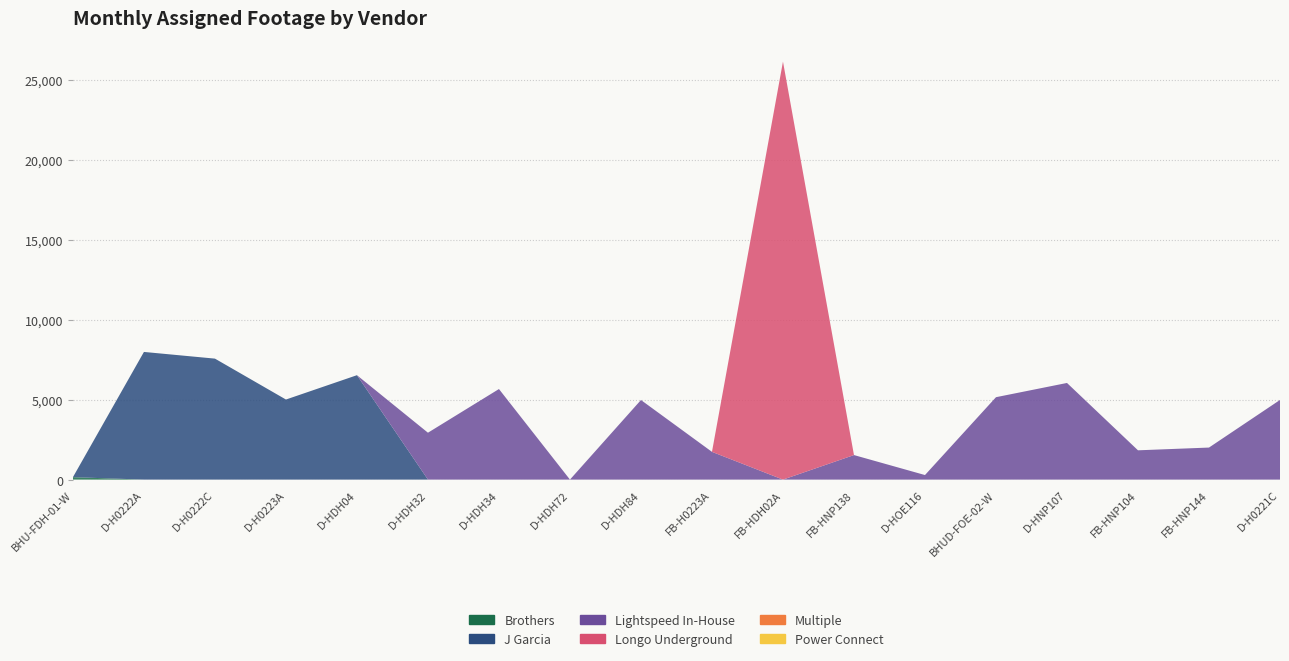

Reading right to left, list all the values displayed in this chart.

Brothers: D-H0221C=0	FB-HNP144=0	FB-HNP104=0	D-HNP107=0	BHUD-FOE-02-W=0	D-HOE116=0	FB-HNP138=0	FB-HDH02A=0	FB-H0223A=0	D-HDH84=0	D-HDH72=0	D-HDH34=0	D-HDH32=0	D-HDH04=0	D-H0223A=0	D-H0222C=0	D-H0222A=0	BHU-FDH-01-W=153
J Garcia: D-H0221C=0	FB-HNP144=0	FB-HNP104=0	D-HNP107=0	BHUD-FOE-02-W=0	D-HOE116=0	FB-HNP138=0	FB-HDH02A=0	FB-H0223A=0	D-HDH84=0	D-HDH72=0	D-HDH34=0	D-HDH32=0	D-HDH04=6526	D-H0223A=5005	D-H0222C=7562	D-H0222A=7980	BHU-FDH-01-W=0
Lightspeed In-House: D-H0221C=4979	FB-HNP144=2003	FB-HNP104=1831	D-HNP107=6041	BHUD-FOE-02-W=5151	D-HOE116=285	FB-HNP138=1534	FB-HDH02A=0	FB-H0223A=1735	D-HDH84=4975	D-HDH72=0	D-HDH34=5661	D-HDH32=2931	D-HDH04=0	D-H0223A=0	D-H0222C=0	D-H0222A=0	BHU-FDH-01-W=0
Longo Underground: D-H0221C=0	FB-HNP144=0	FB-HNP104=0	D-HNP107=0	BHUD-FOE-02-W=0	D-HOE116=0	FB-HNP138=0	FB-HDH02A=26128	FB-H0223A=0	D-HDH84=0	D-HDH72=0	D-HDH34=0	D-HDH32=0	D-HDH04=0	D-H0223A=0	D-H0222C=0	D-H0222A=0	BHU-FDH-01-W=0
Multiple: D-H0221C=0	FB-HNP144=0	FB-HNP104=0	D-HNP107=0	BHUD-FOE-02-W=0	D-HOE116=0	FB-HNP138=0	FB-HDH02A=0	FB-H0223A=0	D-HDH84=0	D-HDH72=0	D-HDH34=0	D-HDH32=0	D-HDH04=0	D-H0223A=0	D-H0222C=0	D-H0222A=0	BHU-FDH-01-W=0
Power Connect: D-H0221C=0	FB-HNP144=0	FB-HNP104=0	D-HNP107=0	BHUD-FOE-02-W=0	D-HOE116=0	FB-HNP138=0	FB-HDH02A=0	FB-H0223A=0	D-HDH84=0	D-HDH72=0	D-HDH34=0	D-HDH32=0	D-HDH04=0	D-H0223A=0	D-H0222C=0	D-H0222A=0	BHU-FDH-01-W=0